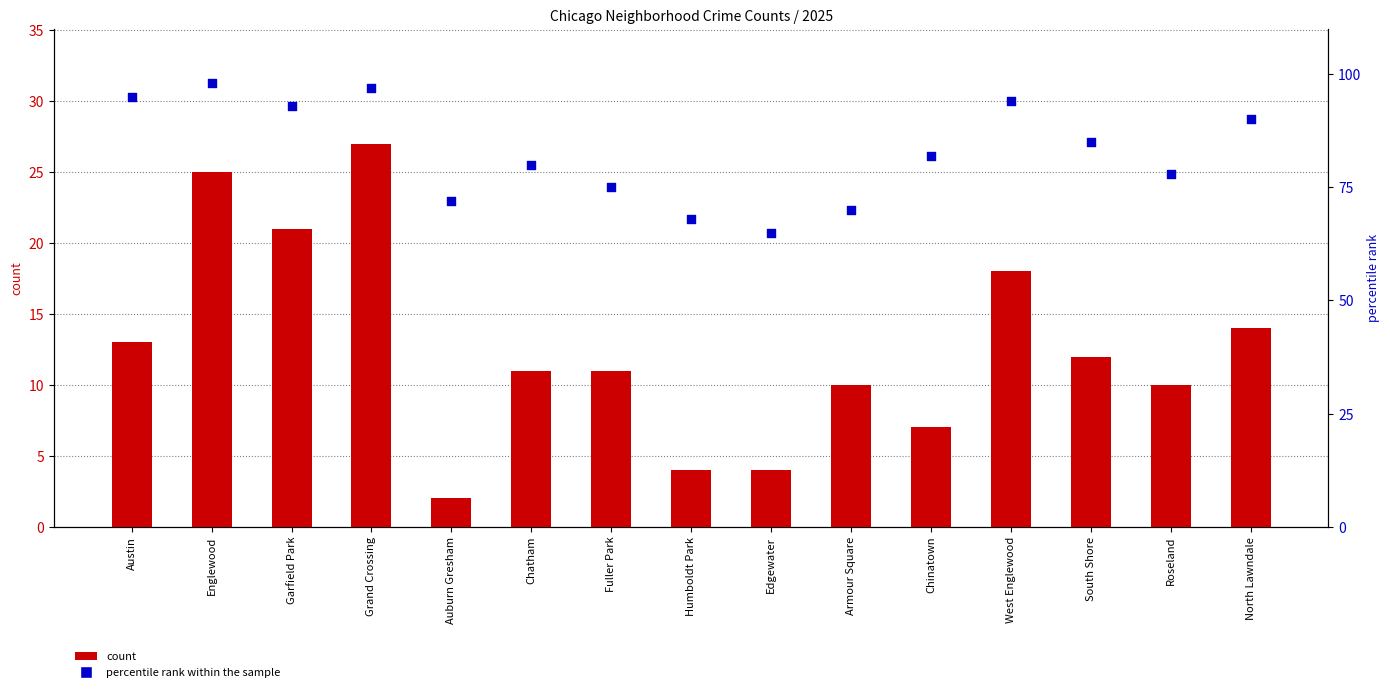

What are all the series names shown in the legend?

count, percentile rank within the sample